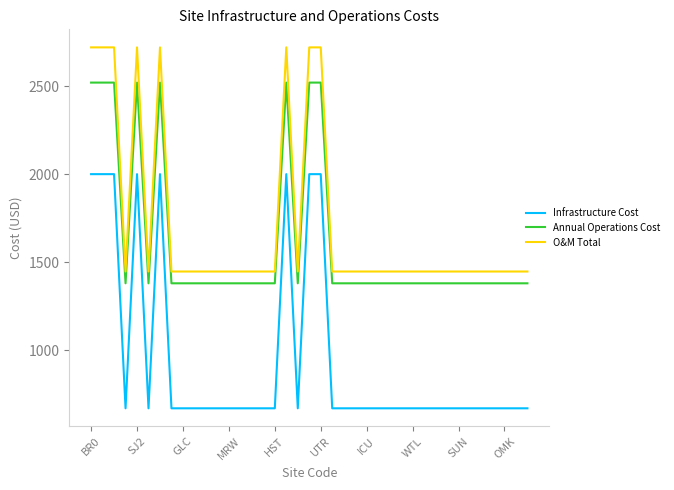

List the series in order of their peak value, lowest first.

Infrastructure Cost, Annual Operations Cost, O&M Total